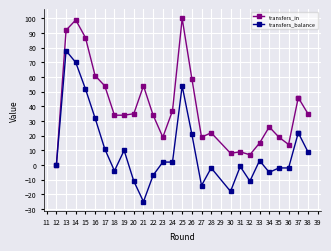

How many values in the transfers_balance series are below 2?

13